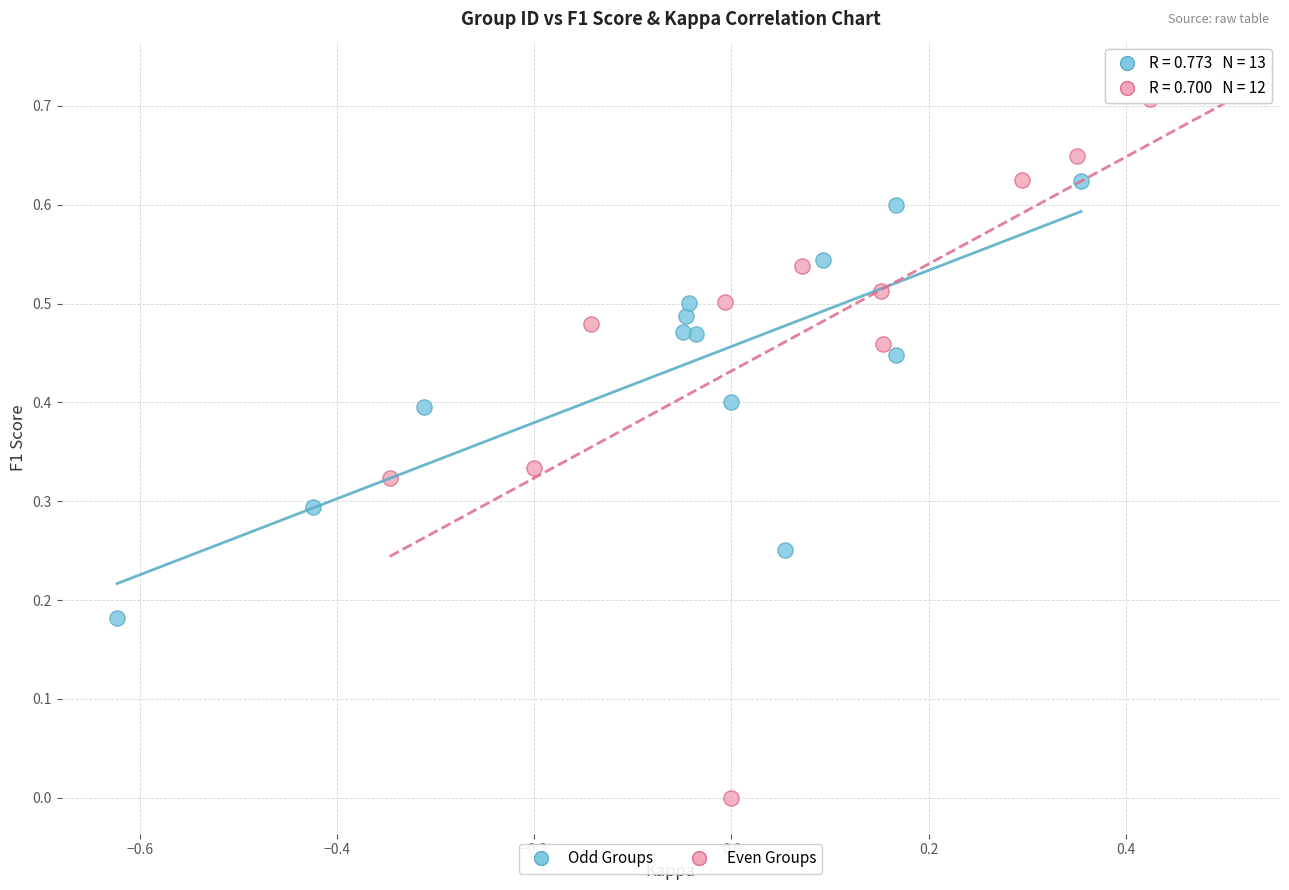

Which series contains the lowest Y value?

Even Groups